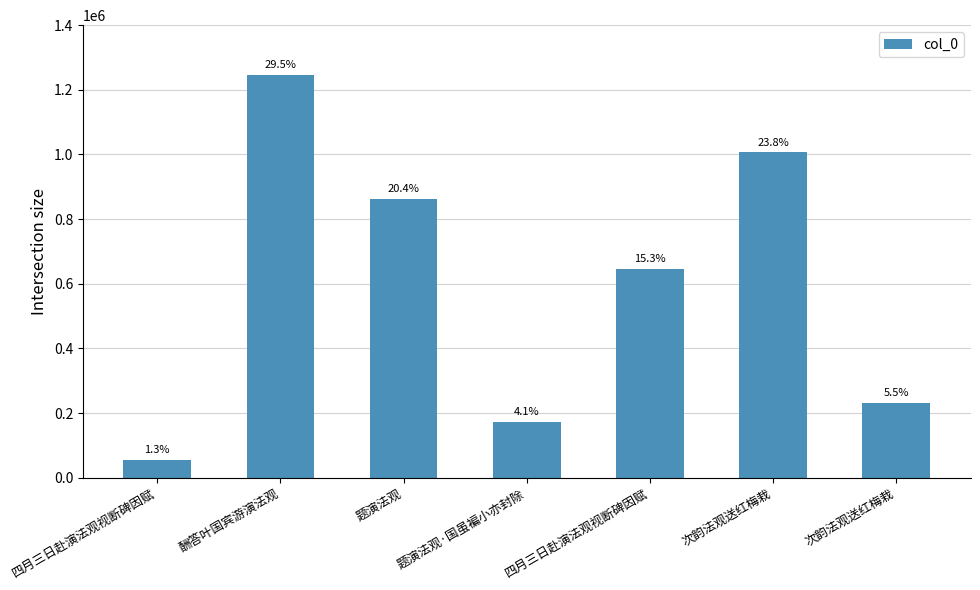

What is the label of the 4th bar from the left?

题演法观·国虽褊小亦封除